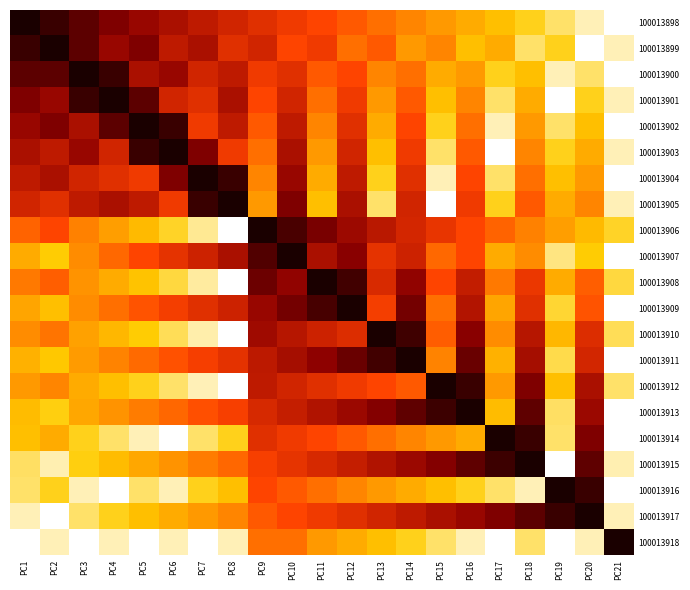

At how many categories does at least one series exceed 0?

21